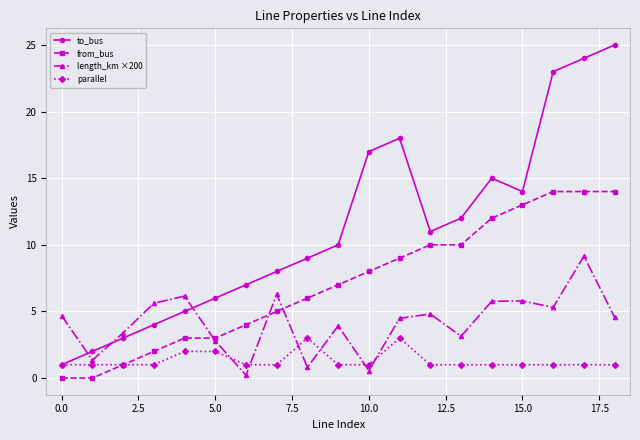

How many interior local valleys does the length_km ×200 series have?

6